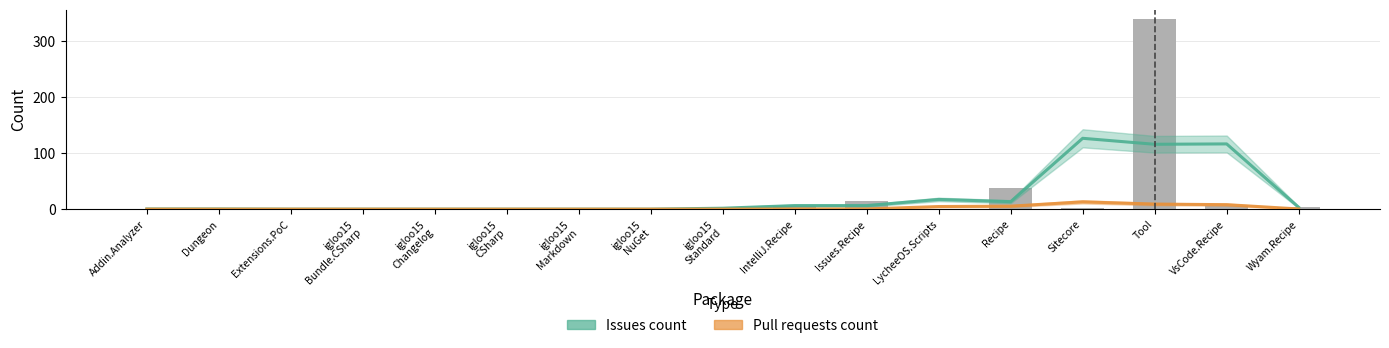

At which label does Pull requests count reach its minimum?

Addin.Analyzer